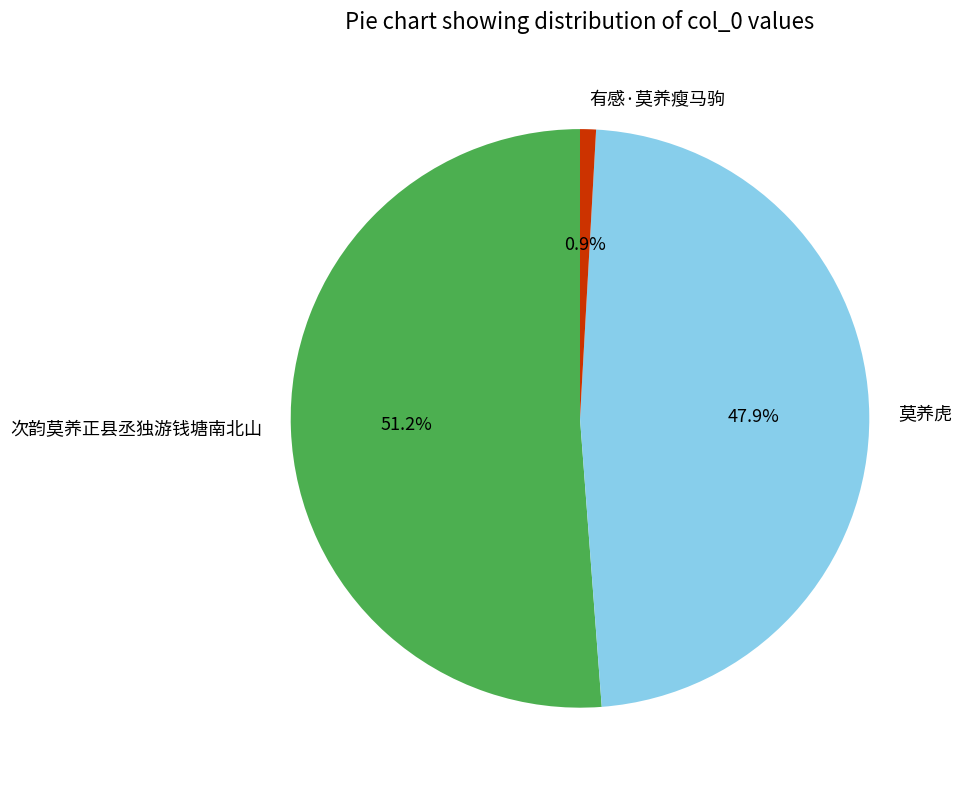

Which category has the smallest portion of the pie?

有感·莫养瘦马驹